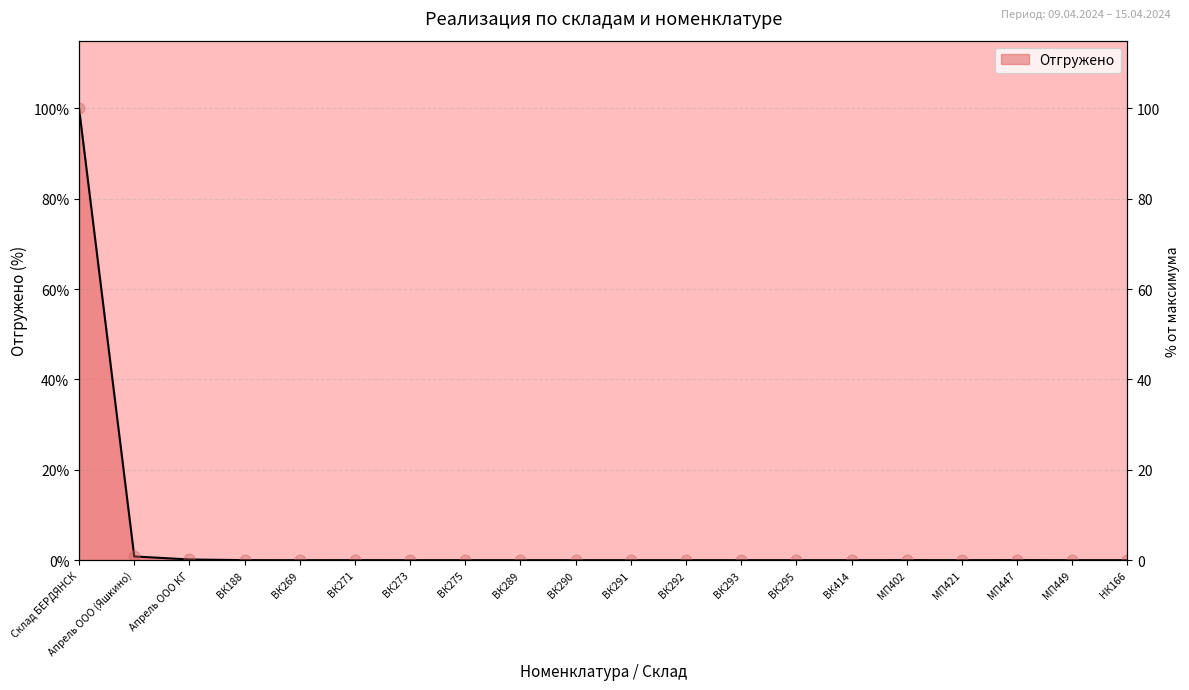

Between ВК295 and ВК414, which is larger?

ВК295